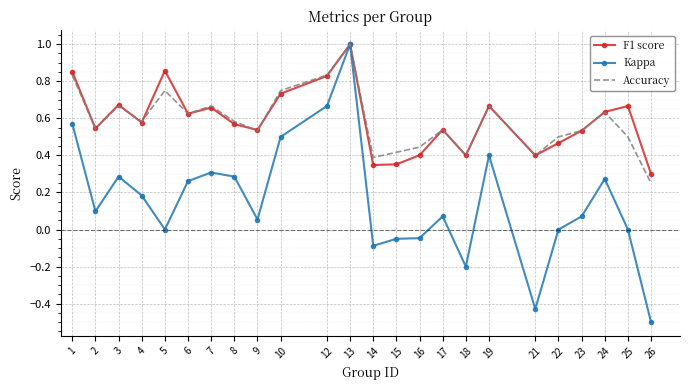

What are all the series names shown in the legend?

F1 score, Kappa, Accuracy